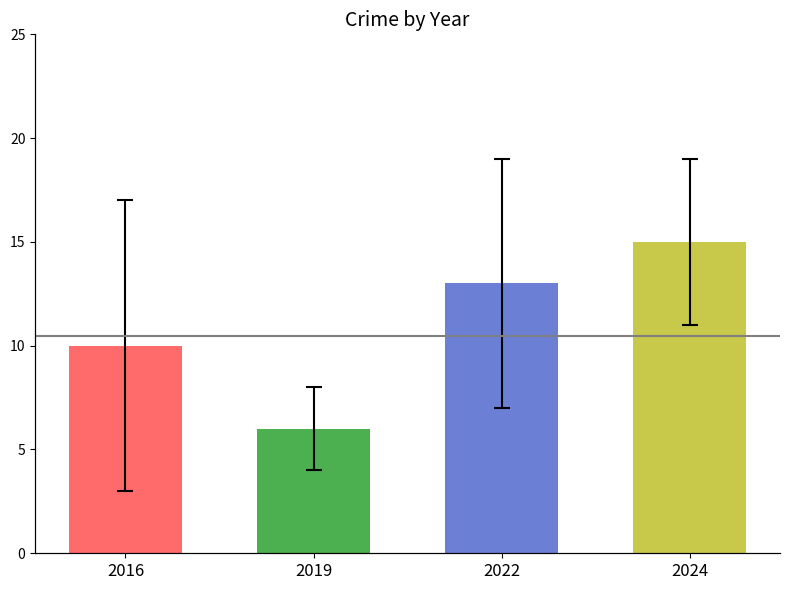

At which label does Total reach its peak?

2024